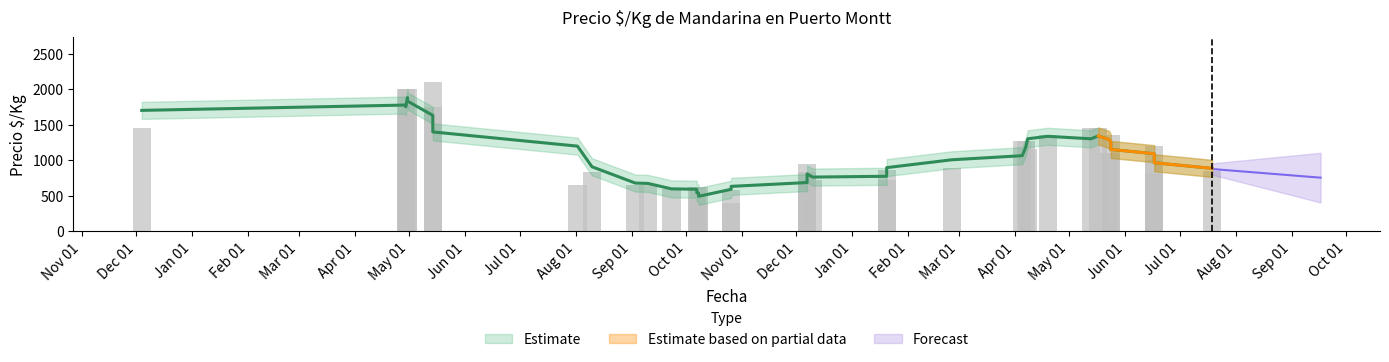

What is the value of the Precio minimo bar at the 25th from the left?

625